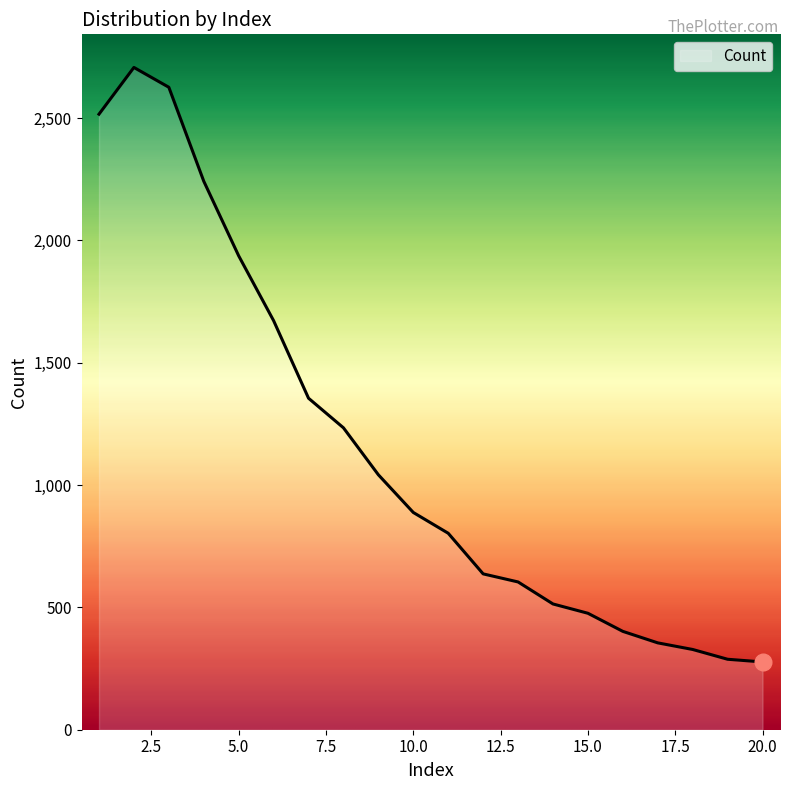

What is the maximum value shown in the chart?

2707